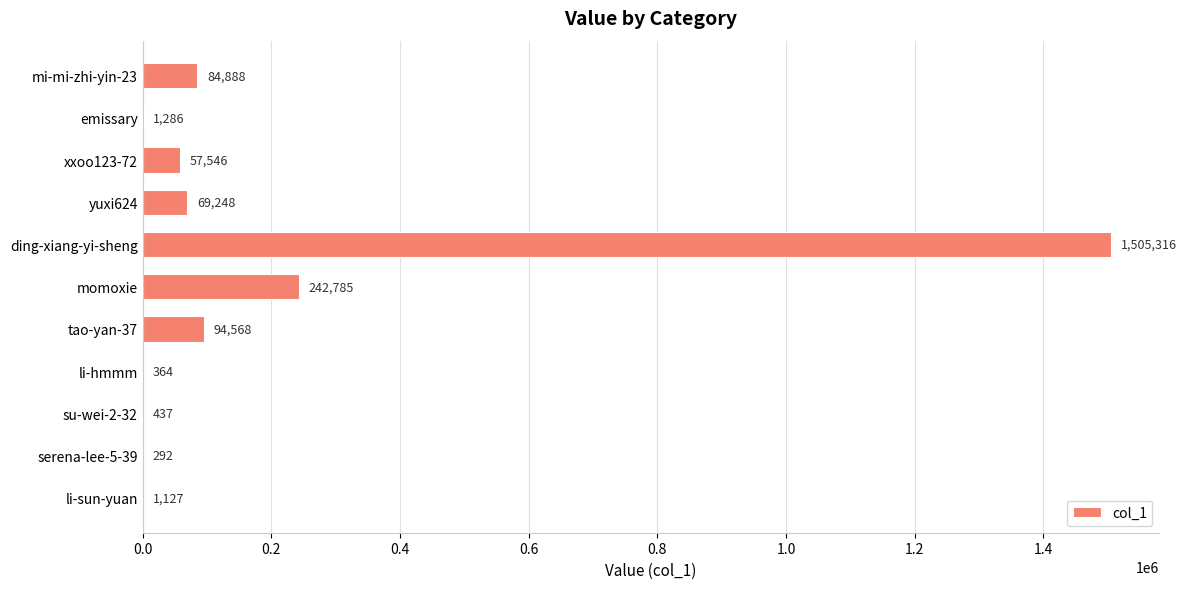

What is the greatest value displayed?

1505316